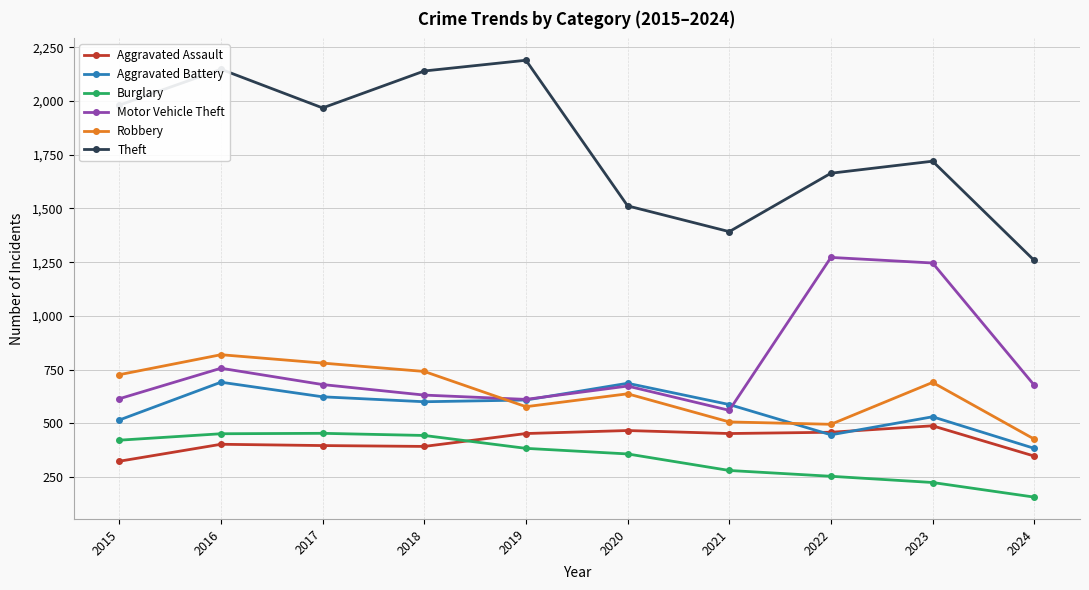

Which series changed the most between 2015 and 2019?

Theft